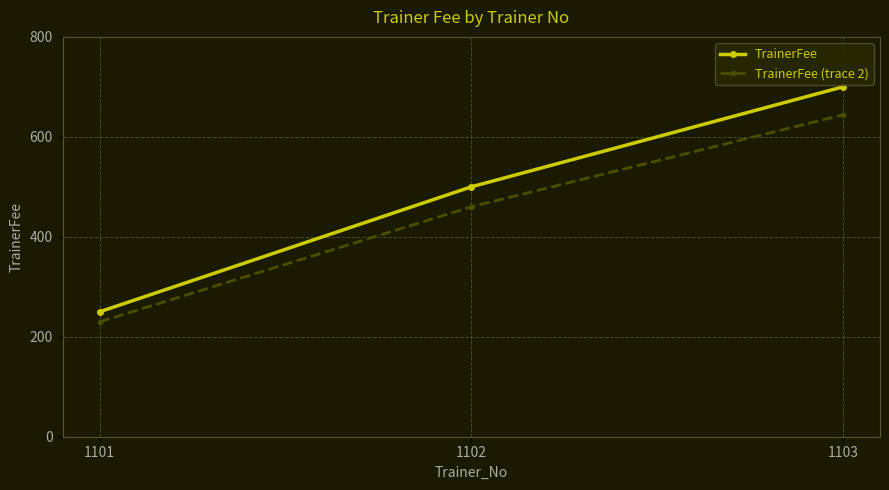

Read the TrainerFee value at 1101, to the nearest 50.

250